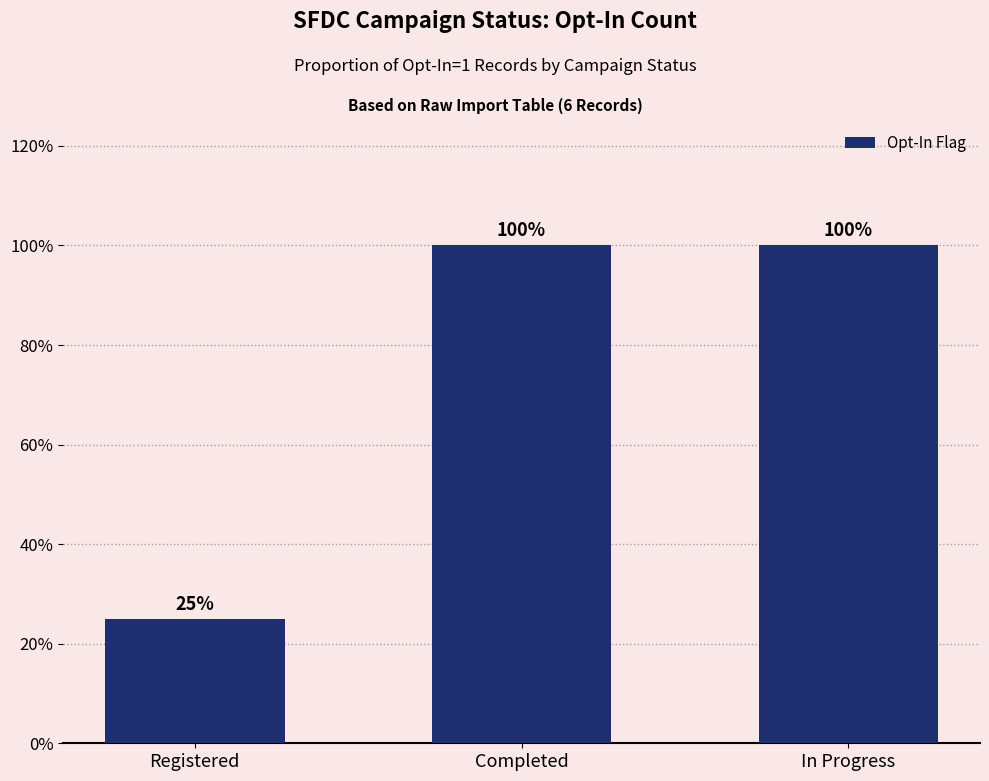

What is the sum of all values?

2.2